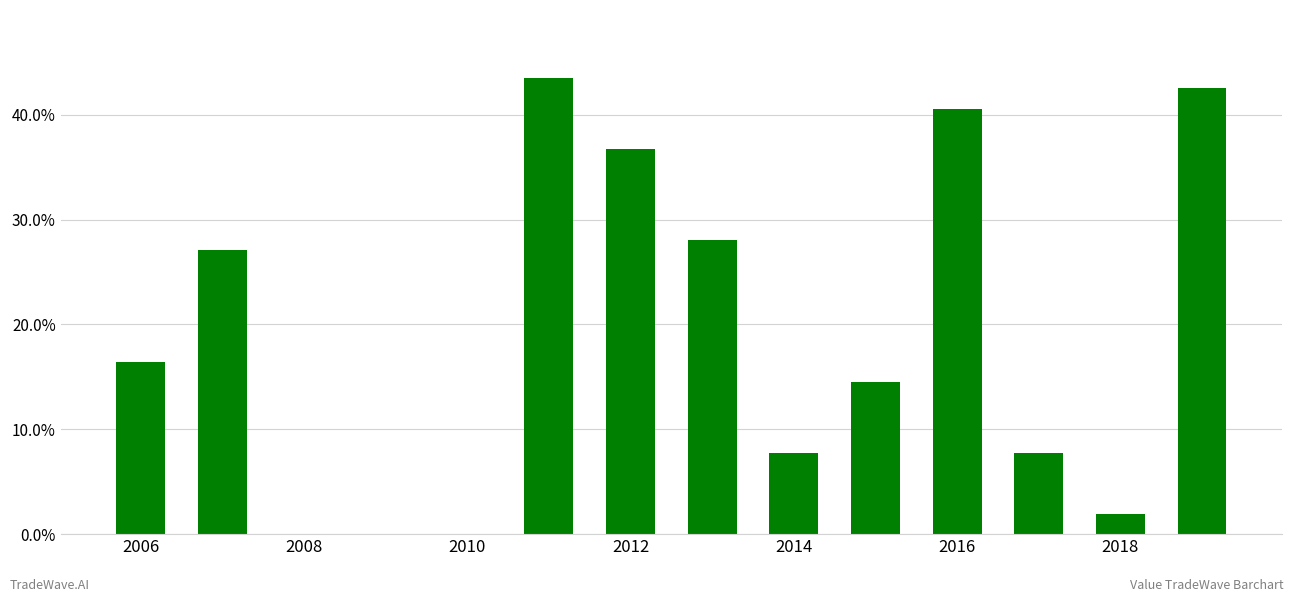

What is the greatest value displayed?

43.5